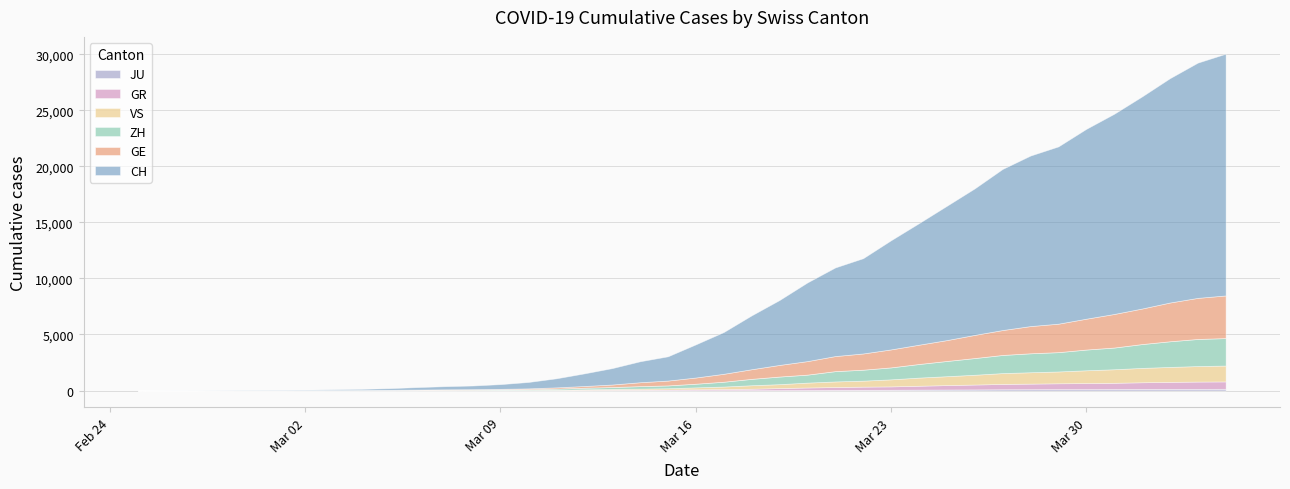

True or false: VS and GE intersect in this chart.

False